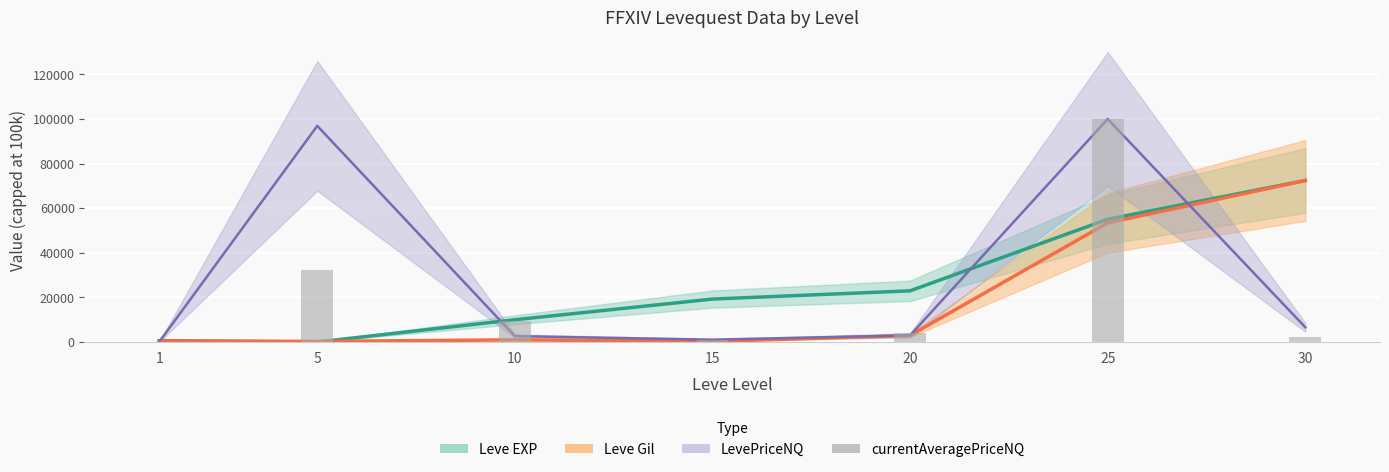

Which has a higher value, 1 or 10?

10